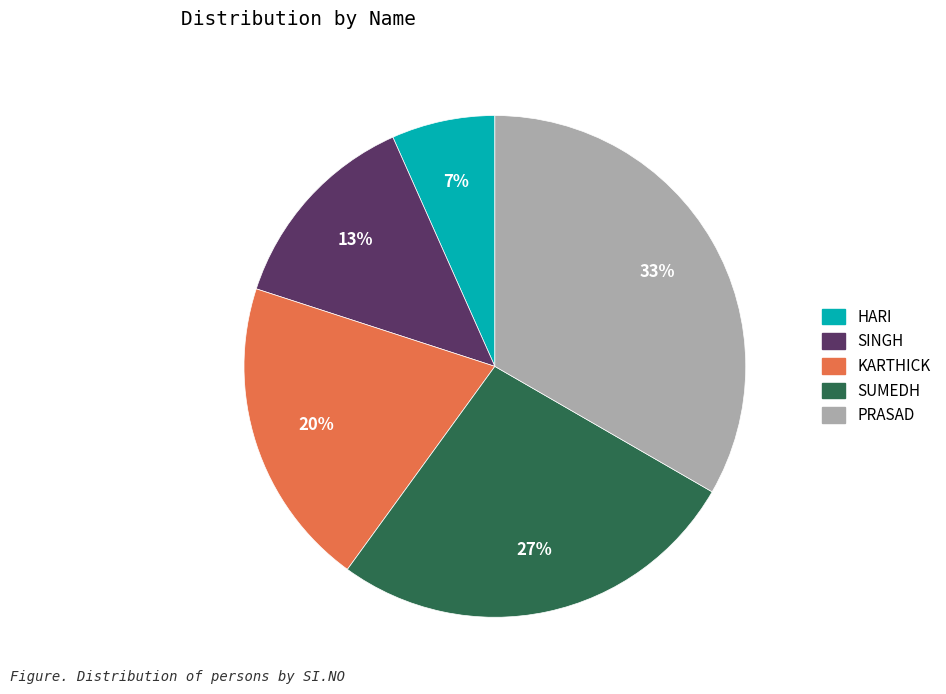

Rank the categories by value from lowest to highest.

HARI, SINGH, KARTHICK, SUMEDH, PRASAD